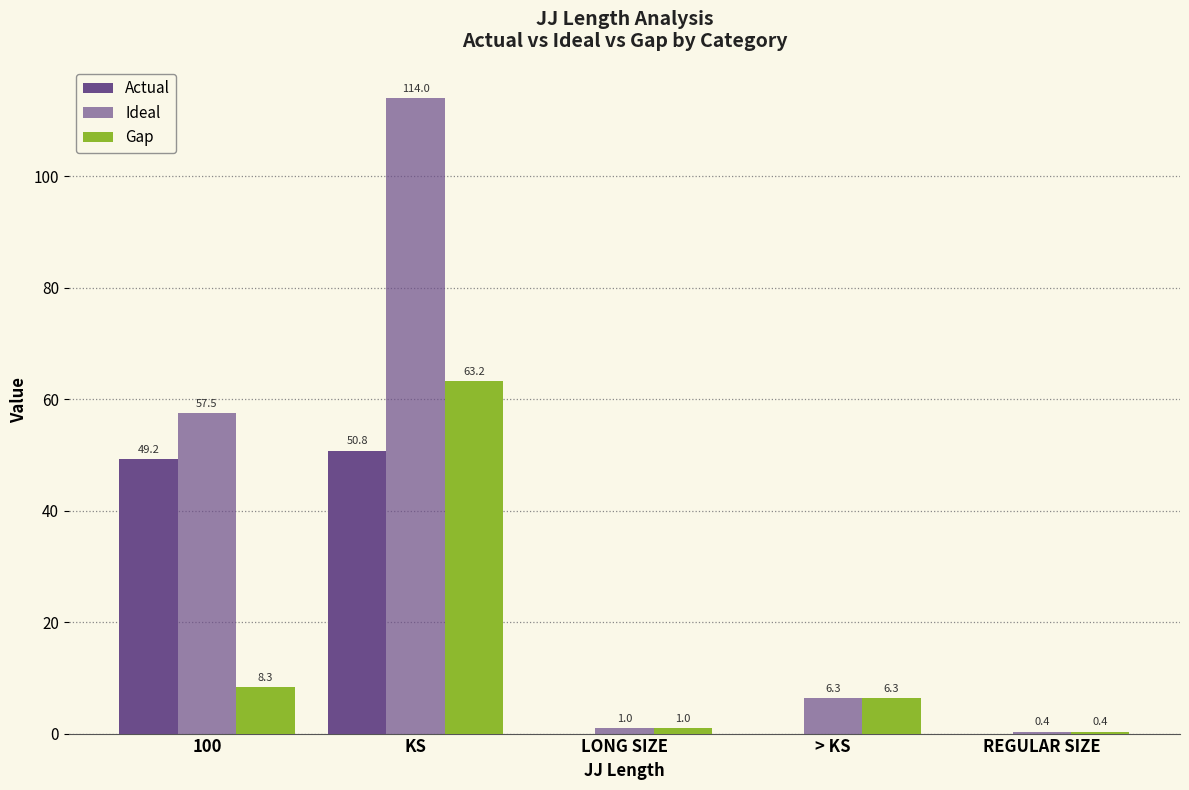

At REGULAR SIZE, list the series in order from smallest to largest.

Actual, Ideal, Gap